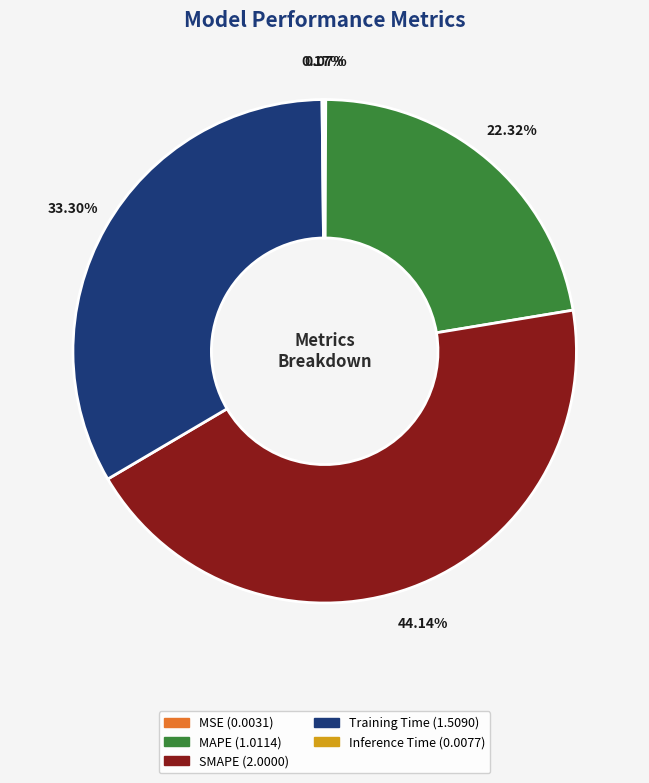

Combined, do Training Time and MAPE account for over 50%?

Yes